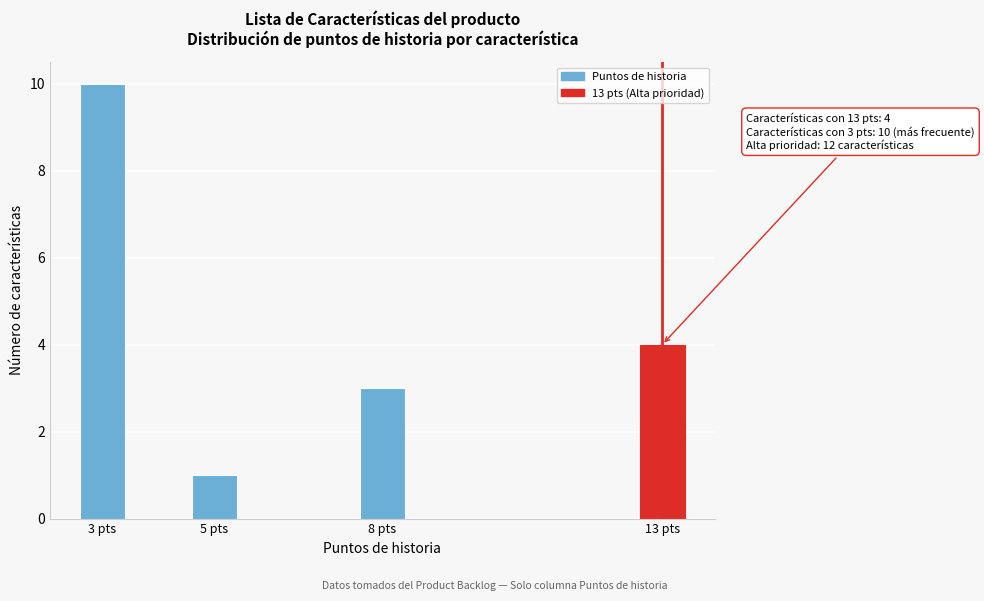

Reading left to right, list all the values displayed in this chart.

3 pts=10	5 pts=1	8 pts=3	13 pts=4